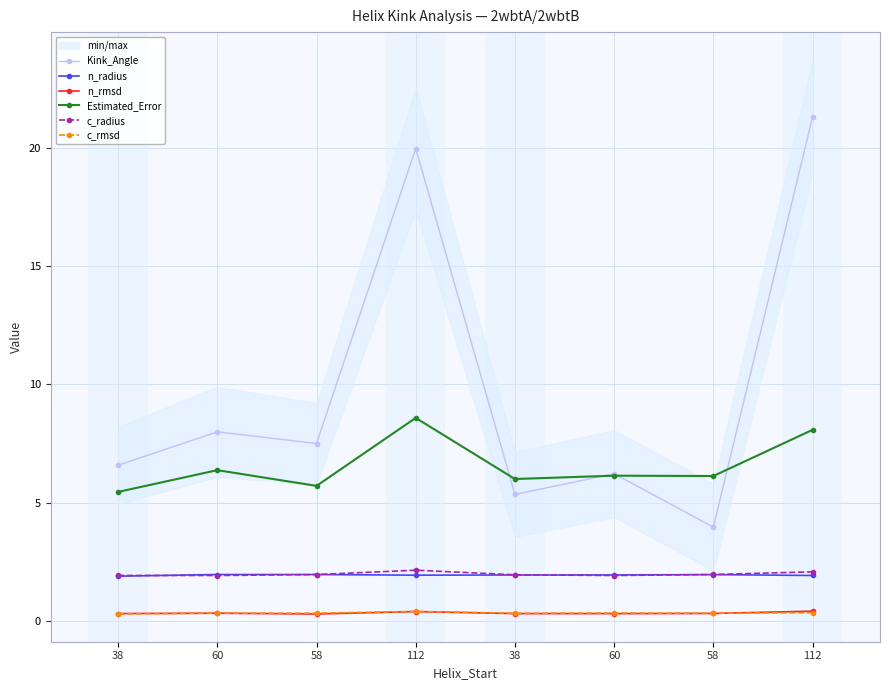

Reading left to right, list all the values displayed in this chart.

Kink_Angle: 38=6.6	60=8.0	58=7.5	112=20.0	38=5.3	60=6.2	58=4.0	112=21.3
n_radius: 38=1.9	60=2.0	58=2.0	112=1.9	38=1.9	60=1.9	58=1.9	112=1.9
n_rmsd: 38=0.3	60=0.3	58=0.3	112=0.4	38=0.3	60=0.3	58=0.3	112=0.4
Estimated_Error: 38=5.4	60=6.4	58=5.7	112=8.6	38=6.0	60=6.1	58=6.1	112=8.1
c_radius: 38=1.9	60=1.9	58=2.0	112=2.1	38=1.9	60=1.9	58=2.0	112=2.1
c_rmsd: 38=0.3	60=0.3	58=0.3	112=0.4	38=0.3	60=0.3	58=0.3	112=0.3